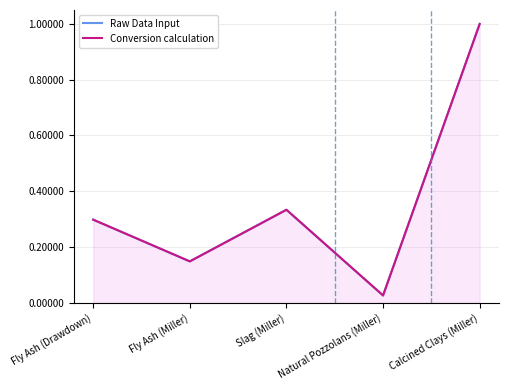

Is the value of Raw Data Input at Calcined Clays (Miller) greater than the value of Conversion calculation at Fly Ash (Miller)?

Yes